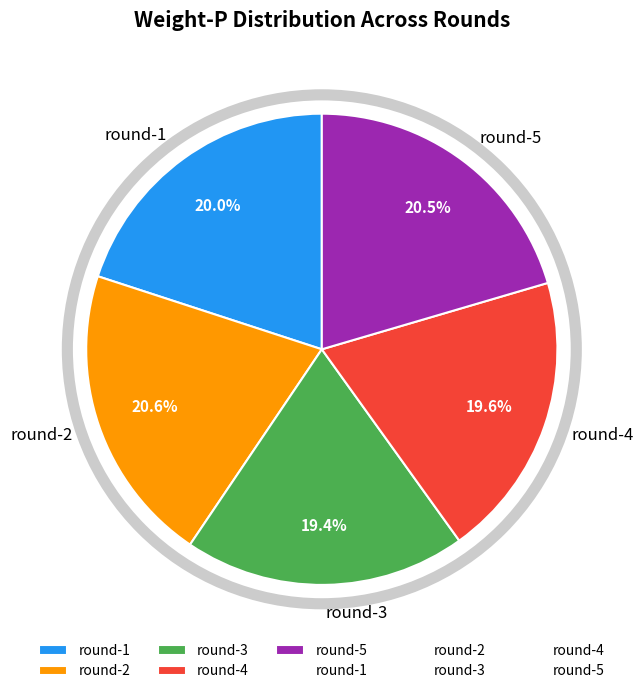

Combined, what portion of the pie is round-3 and round-4?

39.0%